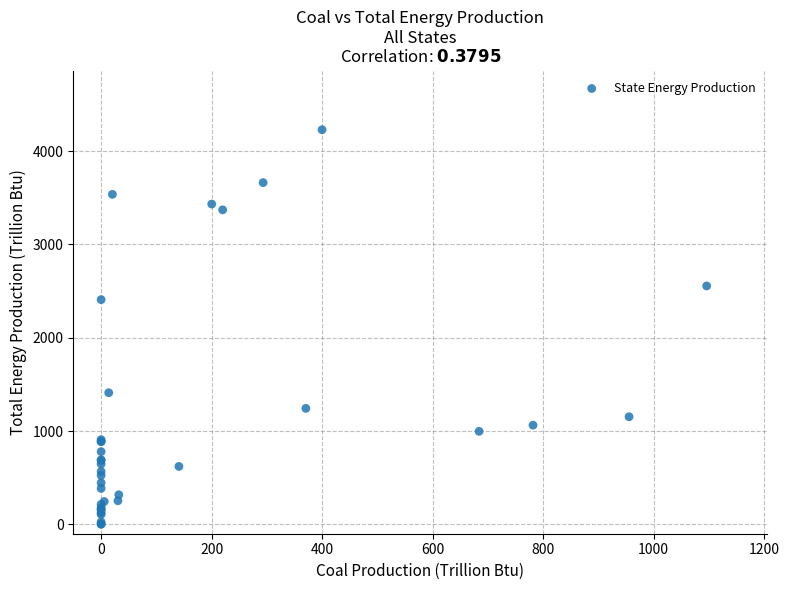

What Y value in the scatter plot is closest to 2115?

2408.2